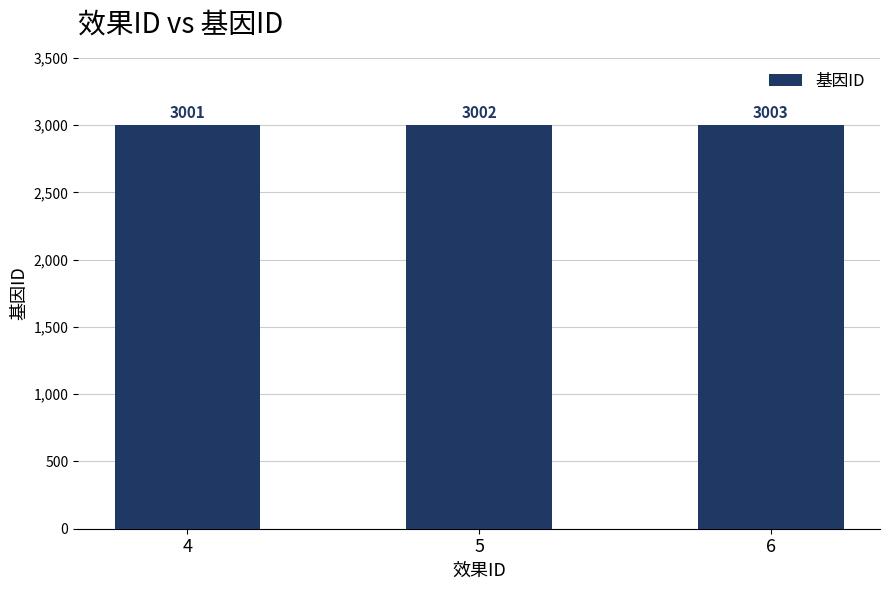

What is the value of the 2nd bar from the left?

3002